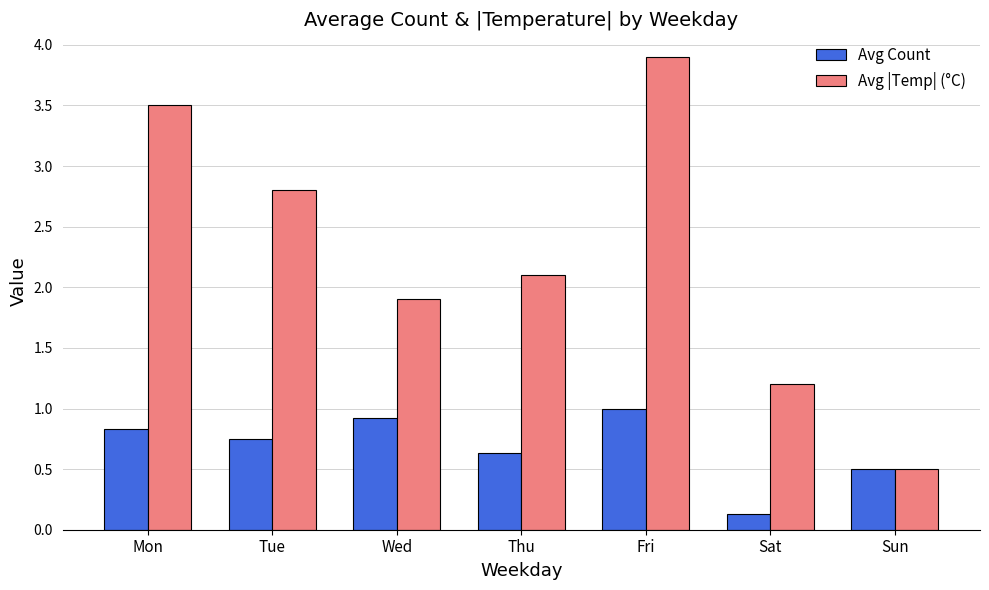

What is the average value of the Avg |Temp| (°C) series?

2.3